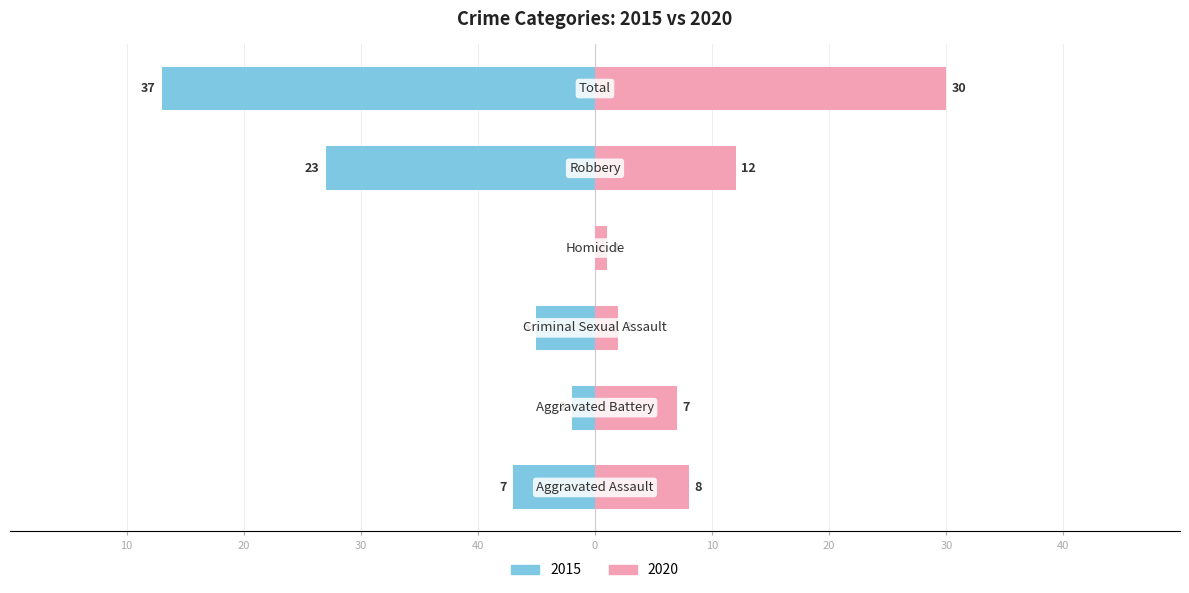

Which series has the largest range (max minus min)?

2015